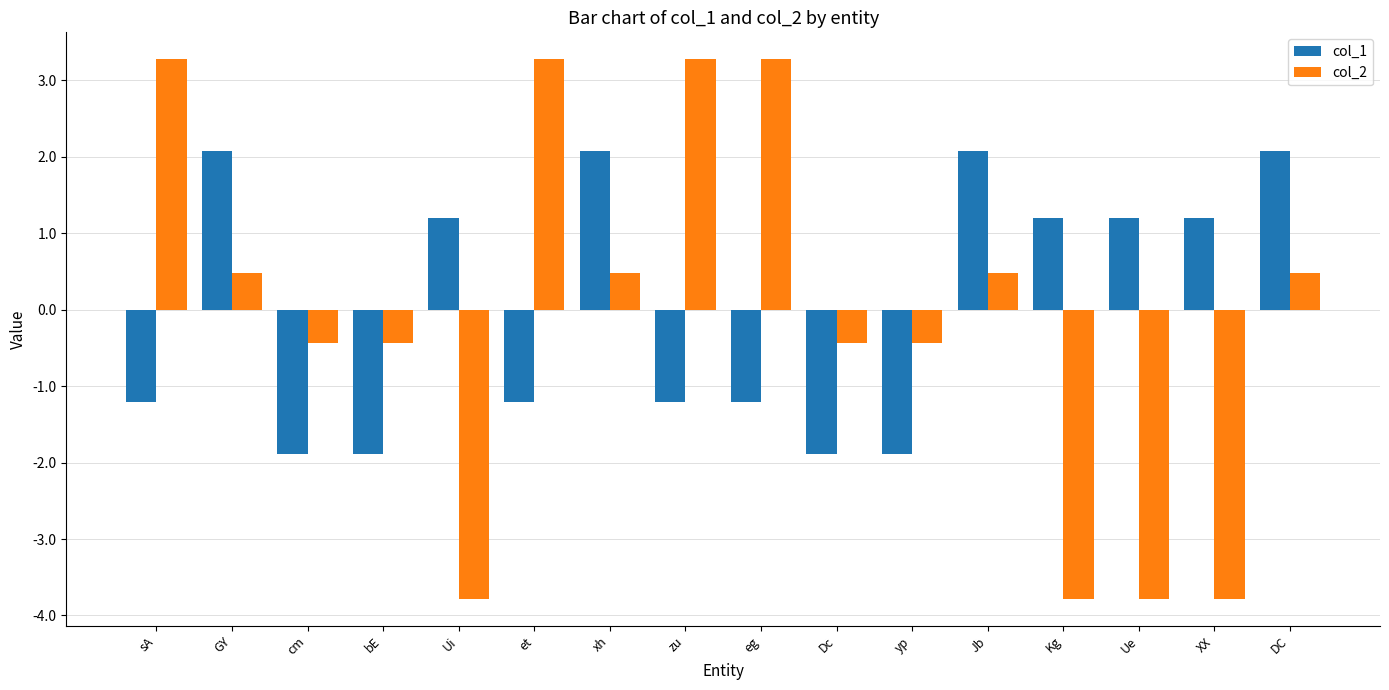

True or false: col_1 has a value of 1.7 at Kg.

False